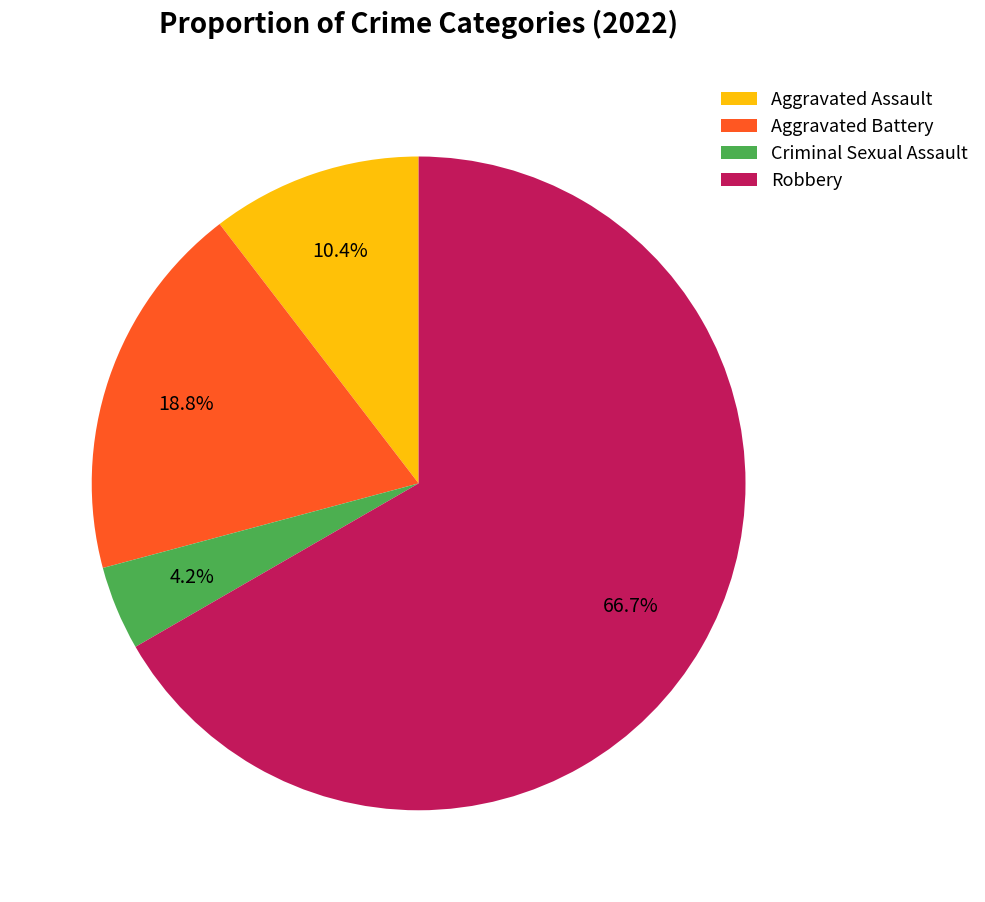

Approximately how many times larger is the value at Robbery compared to Aggravated Assault?

6.4